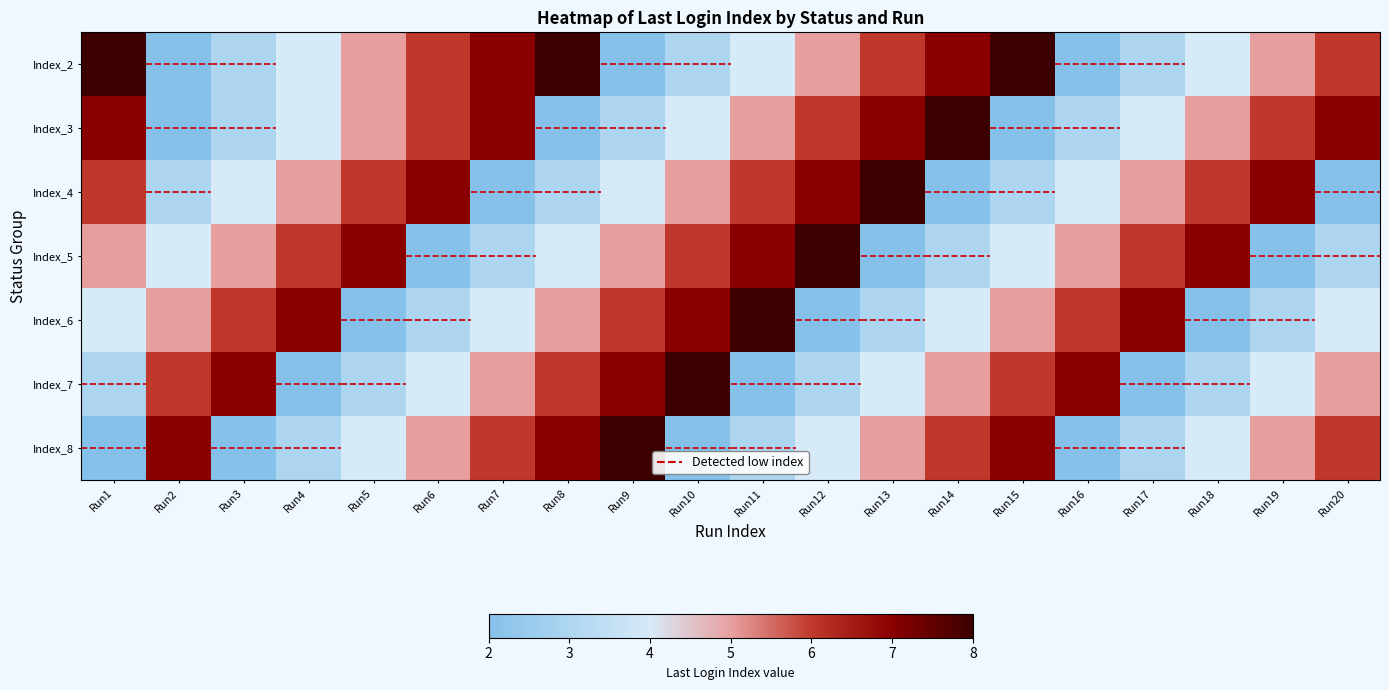

Reading left to right, list all the values displayed in this chart.

Index_2: Run1=8	Run2=2	Run3=3	Run4=4	Run5=5	Run6=6	Run7=7	Run8=8	Run9=2	Run10=3	Run11=4	Run12=5	Run13=6	Run14=7	Run15=8	Run16=2	Run17=3	Run18=4	Run19=5	Run20=6
Index_3: Run1=7	Run2=2	Run3=3	Run4=4	Run5=5	Run6=6	Run7=7	Run8=2	Run9=3	Run10=4	Run11=5	Run12=6	Run13=7	Run14=8	Run15=2	Run16=3	Run17=4	Run18=5	Run19=6	Run20=7
Index_4: Run1=6	Run2=3	Run3=4	Run4=5	Run5=6	Run6=7	Run7=2	Run8=3	Run9=4	Run10=5	Run11=6	Run12=7	Run13=8	Run14=2	Run15=3	Run16=4	Run17=5	Run18=6	Run19=7	Run20=2
Index_5: Run1=5	Run2=4	Run3=5	Run4=6	Run5=7	Run6=2	Run7=3	Run8=4	Run9=5	Run10=6	Run11=7	Run12=8	Run13=2	Run14=3	Run15=4	Run16=5	Run17=6	Run18=7	Run19=2	Run20=3
Index_6: Run1=4	Run2=5	Run3=6	Run4=7	Run5=2	Run6=3	Run7=4	Run8=5	Run9=6	Run10=7	Run11=8	Run12=2	Run13=3	Run14=4	Run15=5	Run16=6	Run17=7	Run18=2	Run19=3	Run20=4
Index_7: Run1=3	Run2=6	Run3=7	Run4=2	Run5=3	Run6=4	Run7=5	Run8=6	Run9=7	Run10=8	Run11=2	Run12=3	Run13=4	Run14=5	Run15=6	Run16=7	Run17=2	Run18=3	Run19=4	Run20=5
Index_8: Run1=2	Run2=7	Run3=2	Run4=3	Run5=4	Run6=5	Run7=6	Run8=7	Run9=8	Run10=2	Run11=3	Run12=4	Run13=5	Run14=6	Run15=7	Run16=2	Run17=3	Run18=4	Run19=5	Run20=6